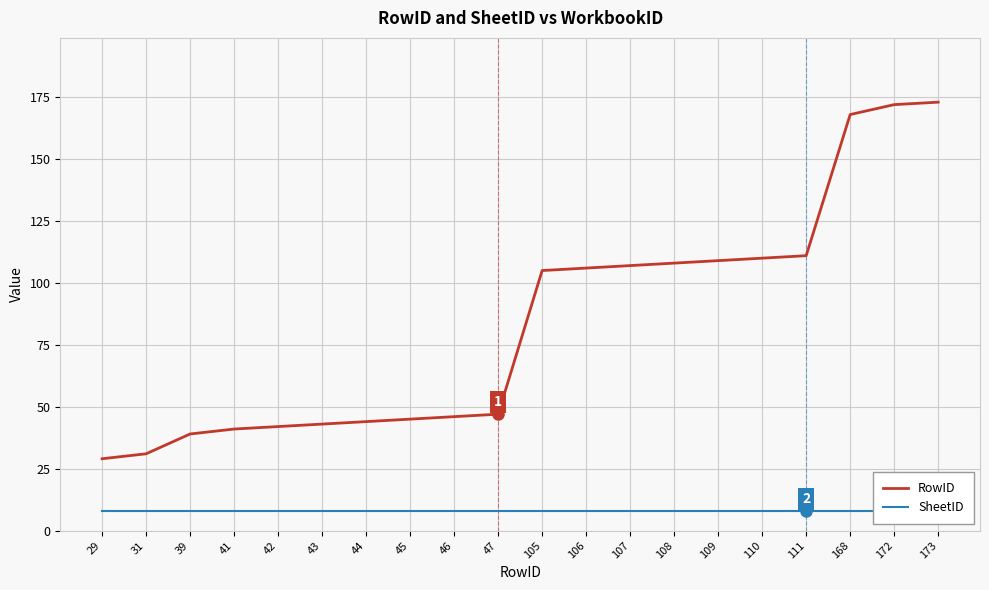

True or false: SheetID has a value of 3 at 109.

False